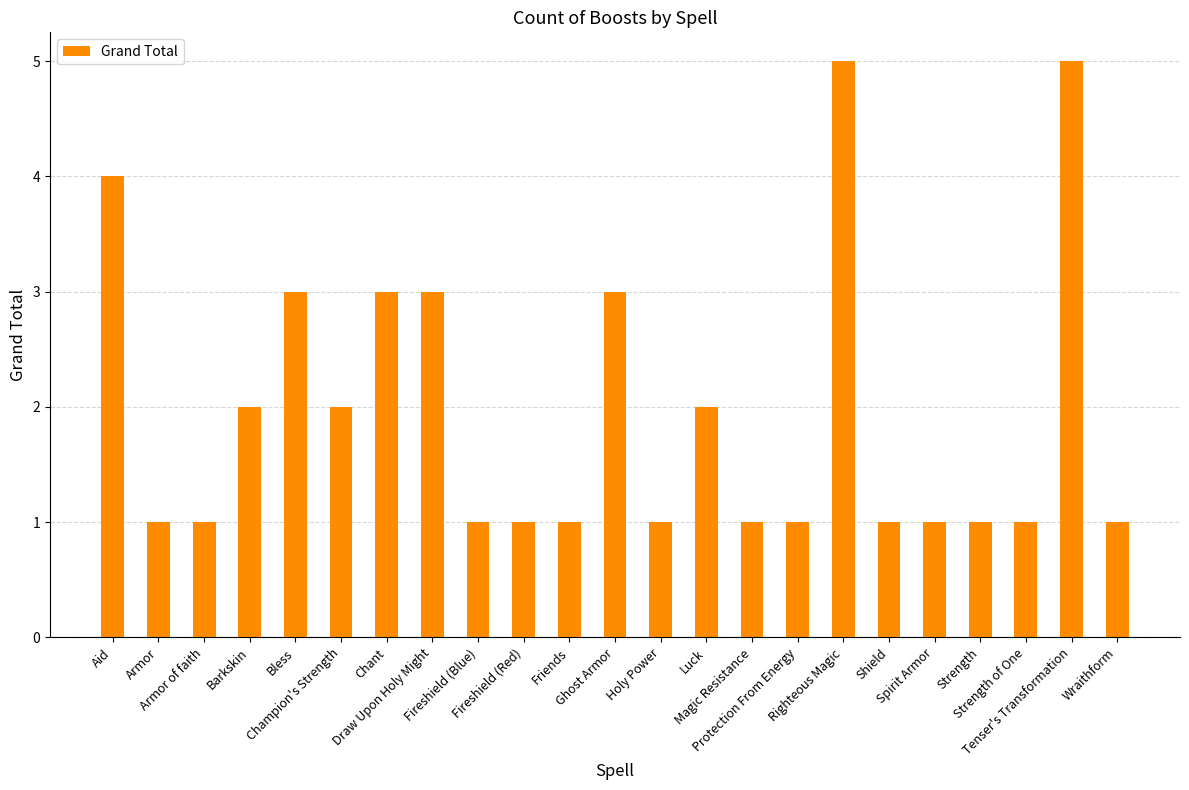

What is the maximum value shown in the chart?

5